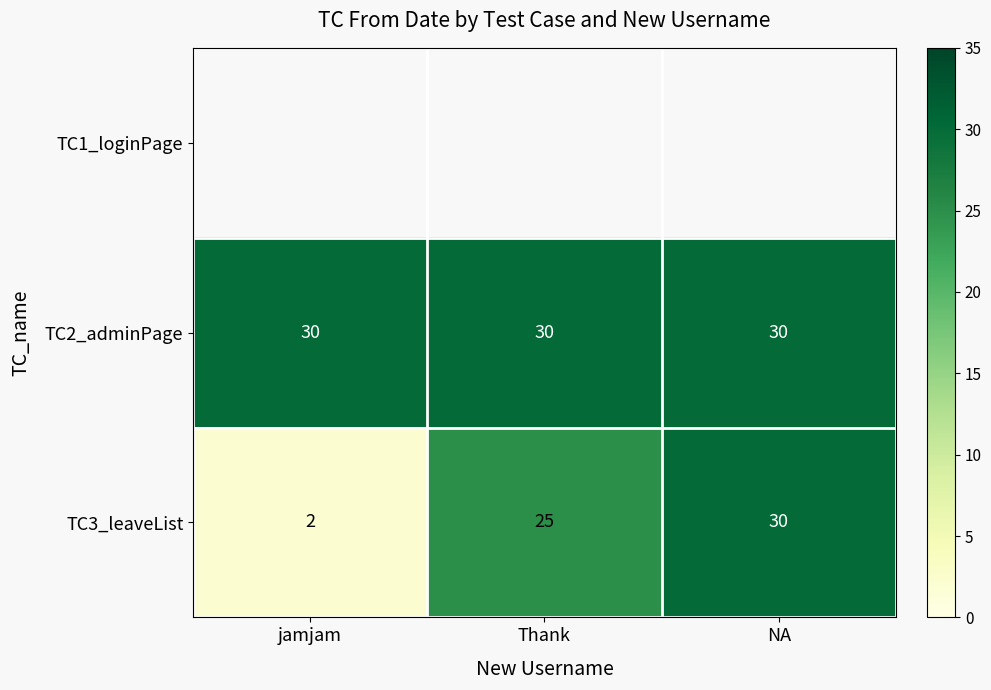

What is the difference between the second highest and minimum values in the TC3_leaveList series?

23